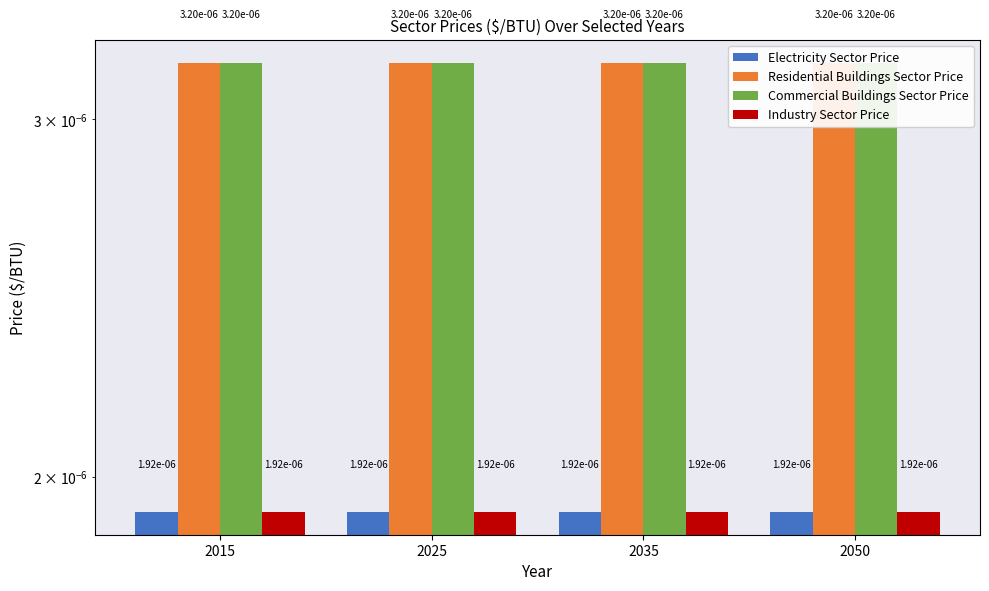

What are all the series names shown in the legend?

Electricity Sector Price, Residential Buildings Sector Price, Commercial Buildings Sector Price, Industry Sector Price